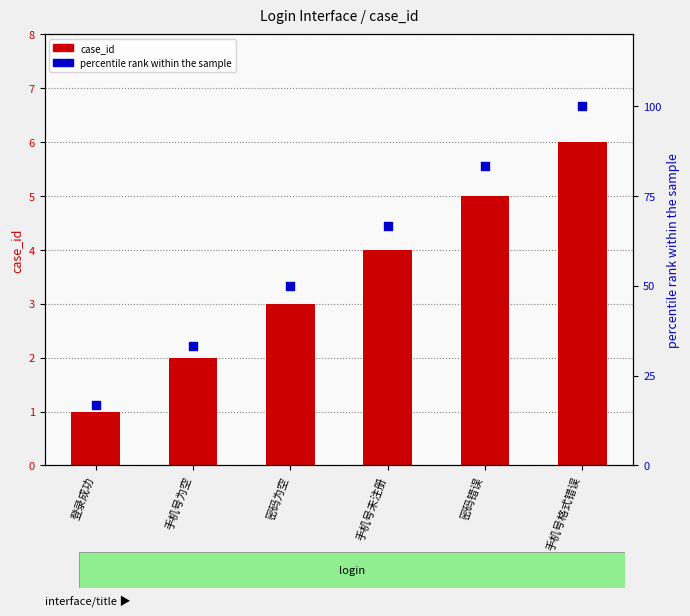

Which series has the largest total across all categories?

percentile rank within the sample